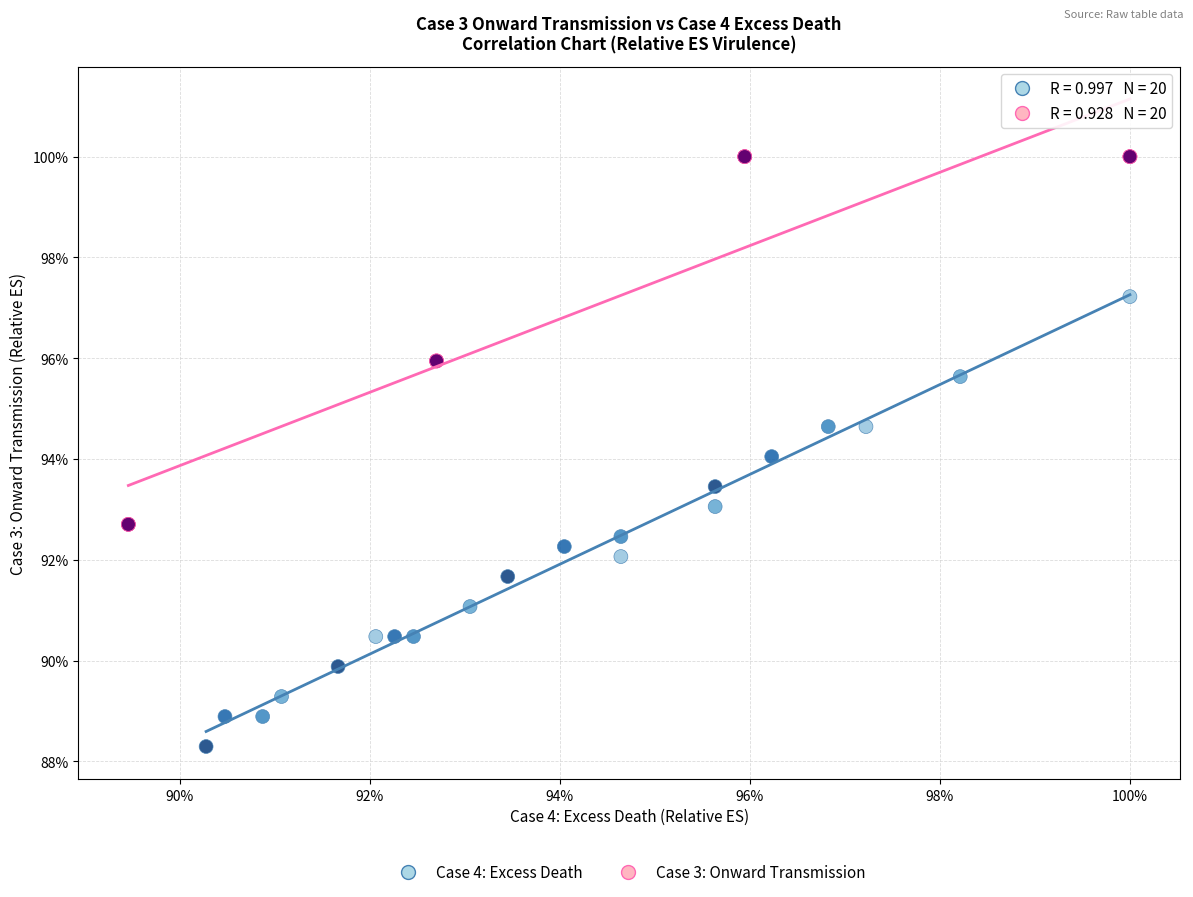

Which series has the widest spread of Y values?

Case 4: Excess Death